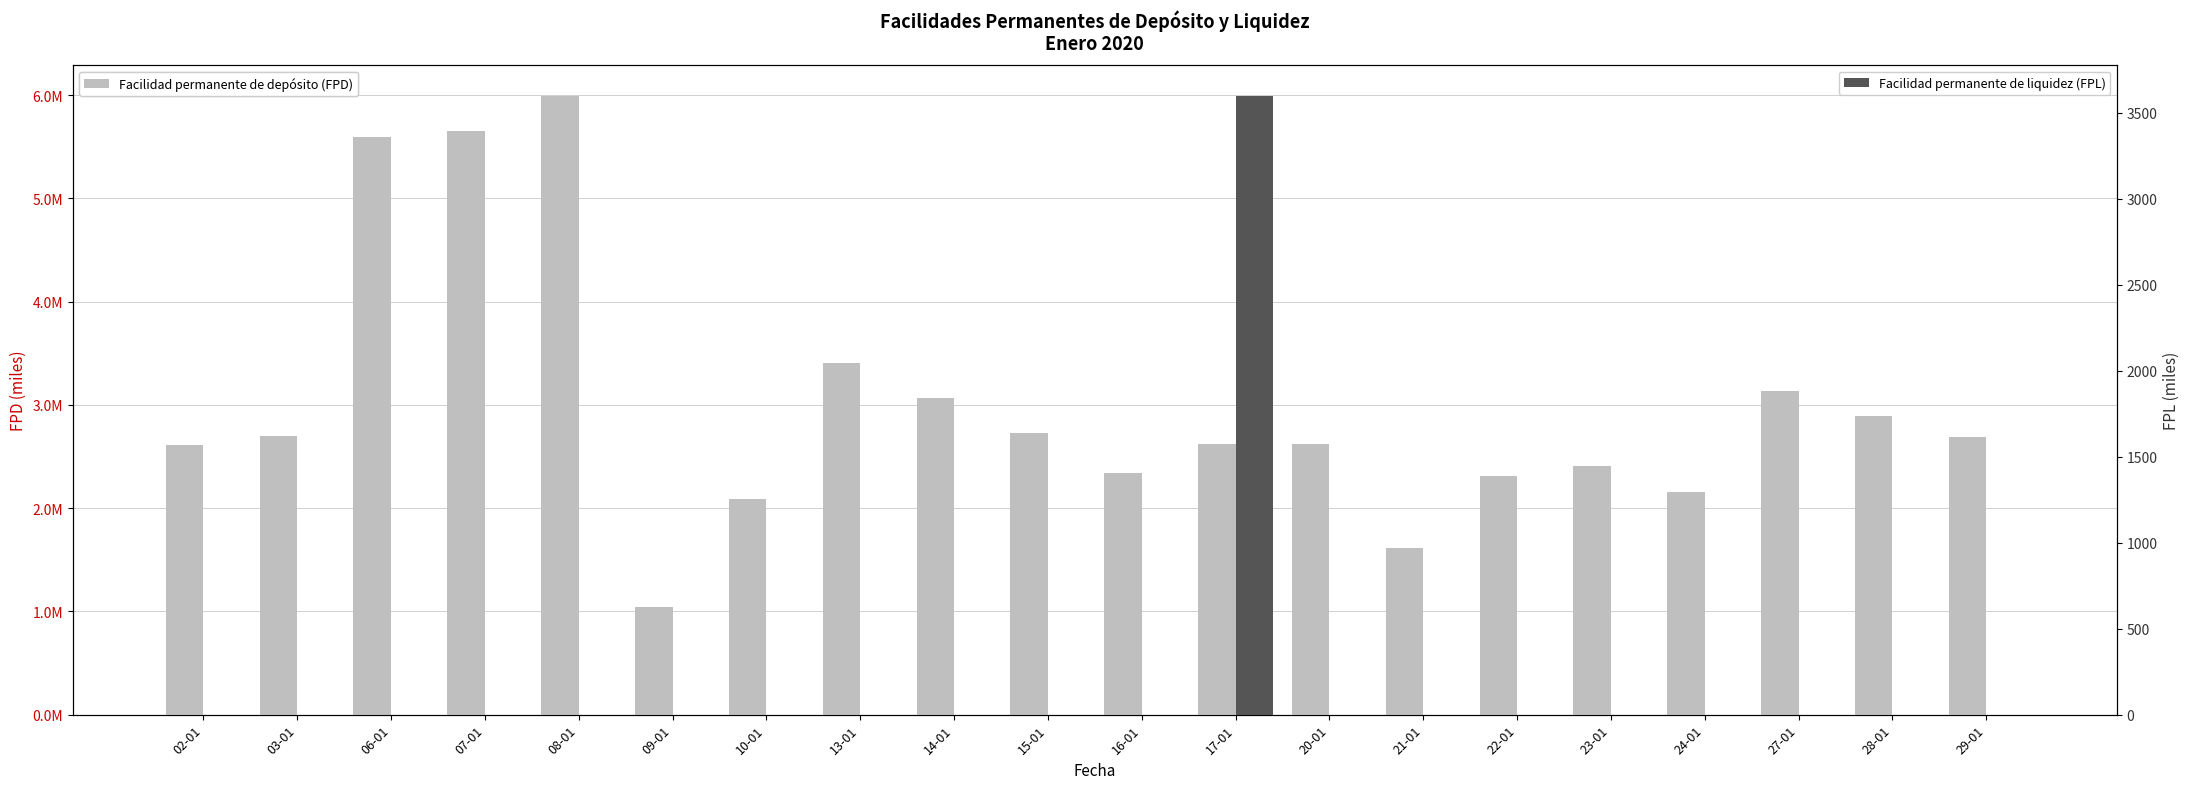

The Facilidad permanente de depósito (FPD) series shows 1617400 at 21-01. True or false?

True